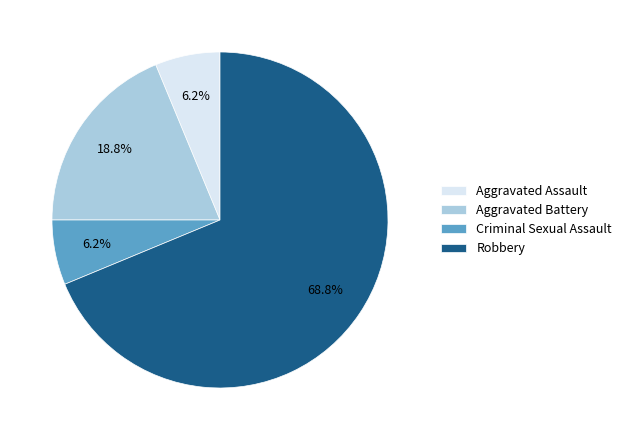

What is the ratio of the value at Aggravated Battery to the value at Robbery?

0.3